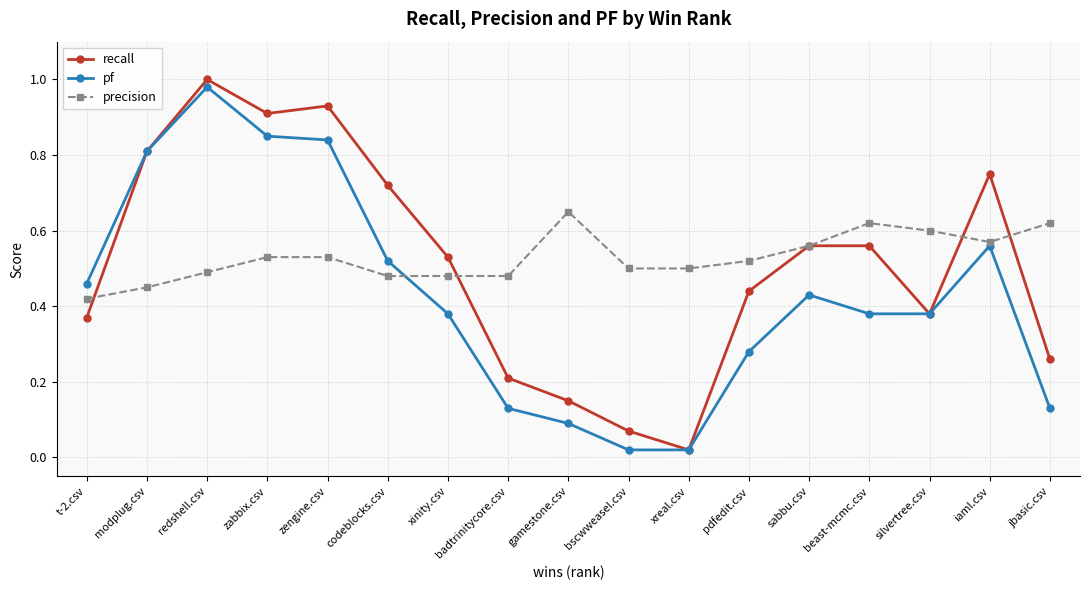

True or false: precision has a value of 0.6 at sabbu.csv.

True